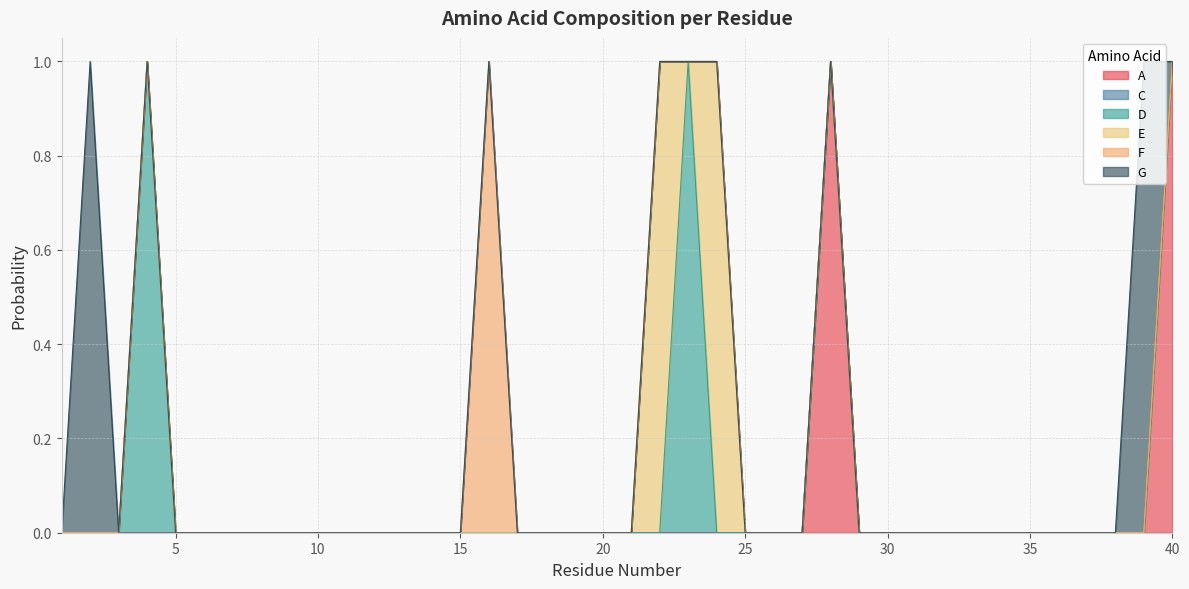

What are all the series names shown in the legend?

A, C, D, E, F, G